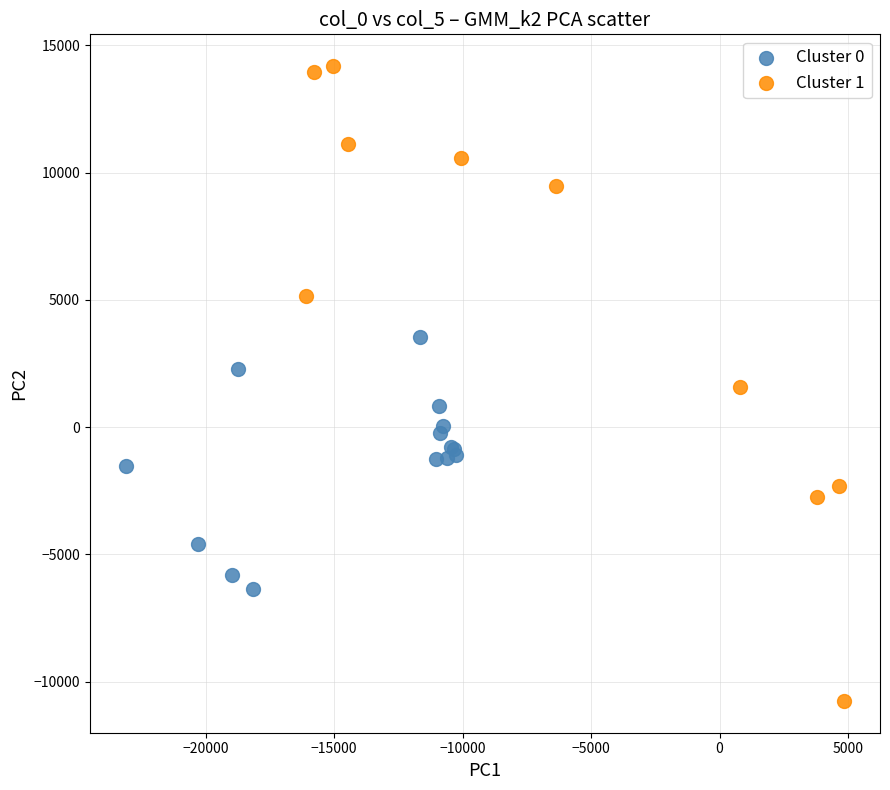

Which series contains the lowest Y value?

Cluster 1